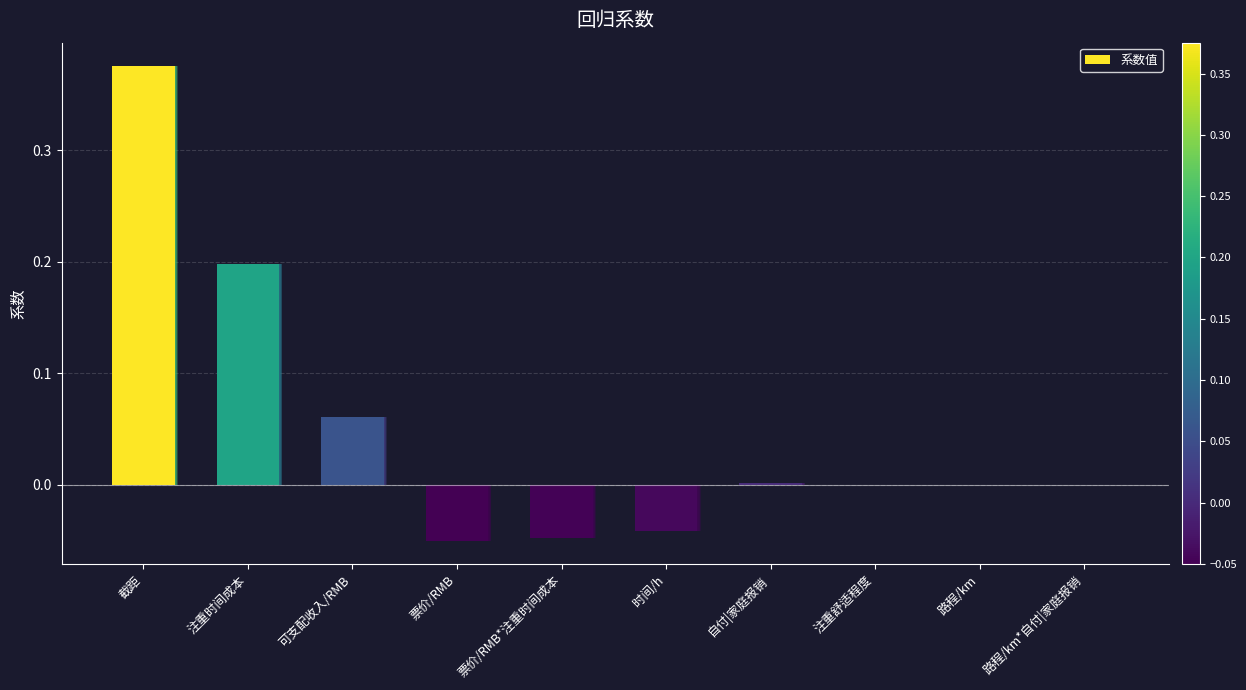

Reading left to right, transcribe all the data shown in this chart.

0.4	0.2	0.1	-0.1	-0.0	-0.0	0.0	0.0	-0.0	-0.0